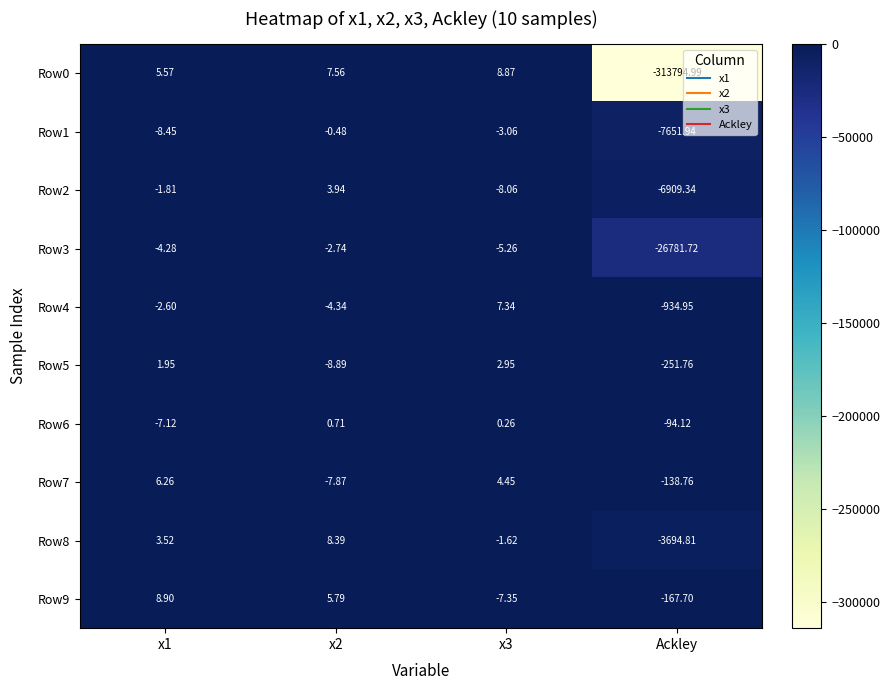

Rank the series by their maximum value, from highest to lowest.

Row9, Row0, Row8, Row4, Row7, Row2, Row5, Row6, Row1, Row3